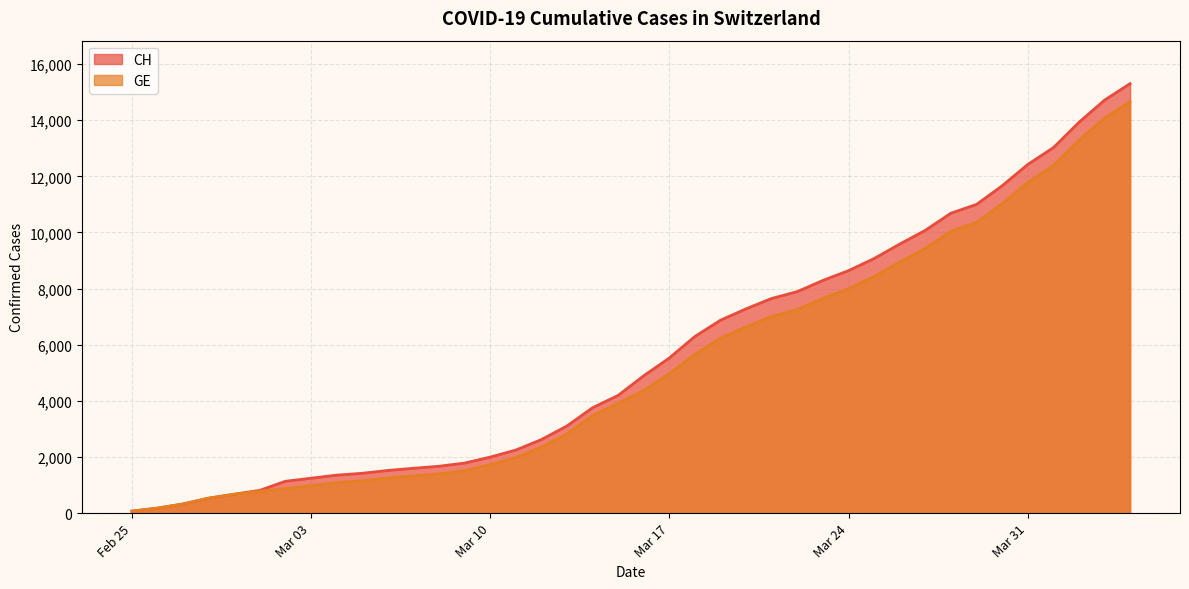

Which series has the widest spread of values?

CH